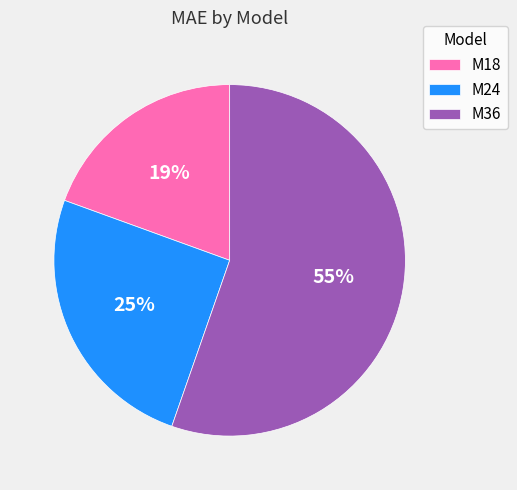

Which category accounts for the majority?

M36